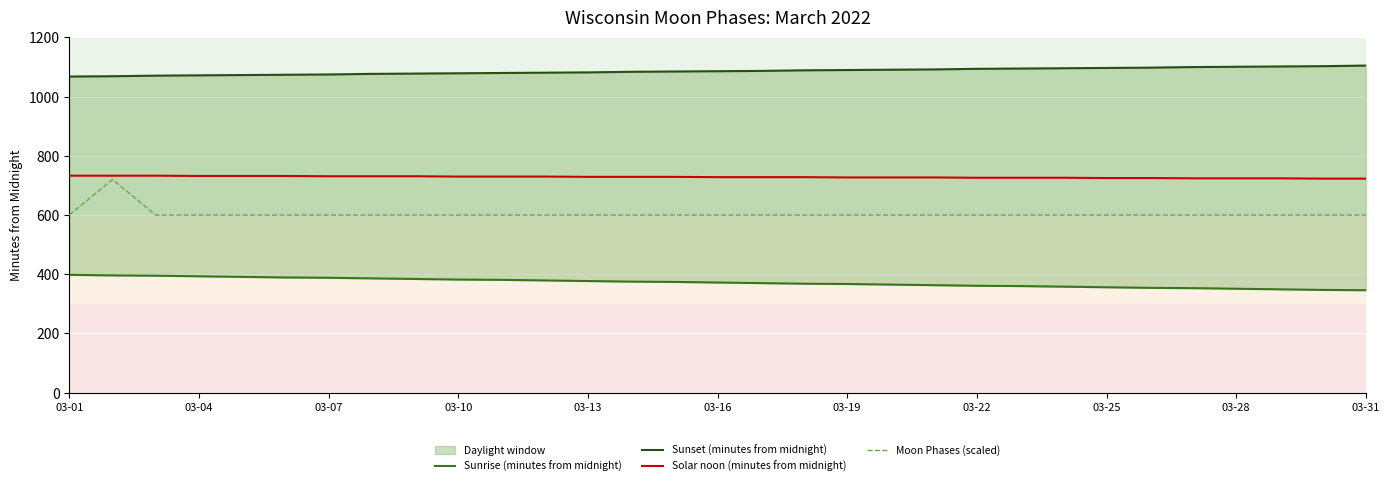

Which category has the highest value in the Solar noon (minutes from midnight) series?

03-01